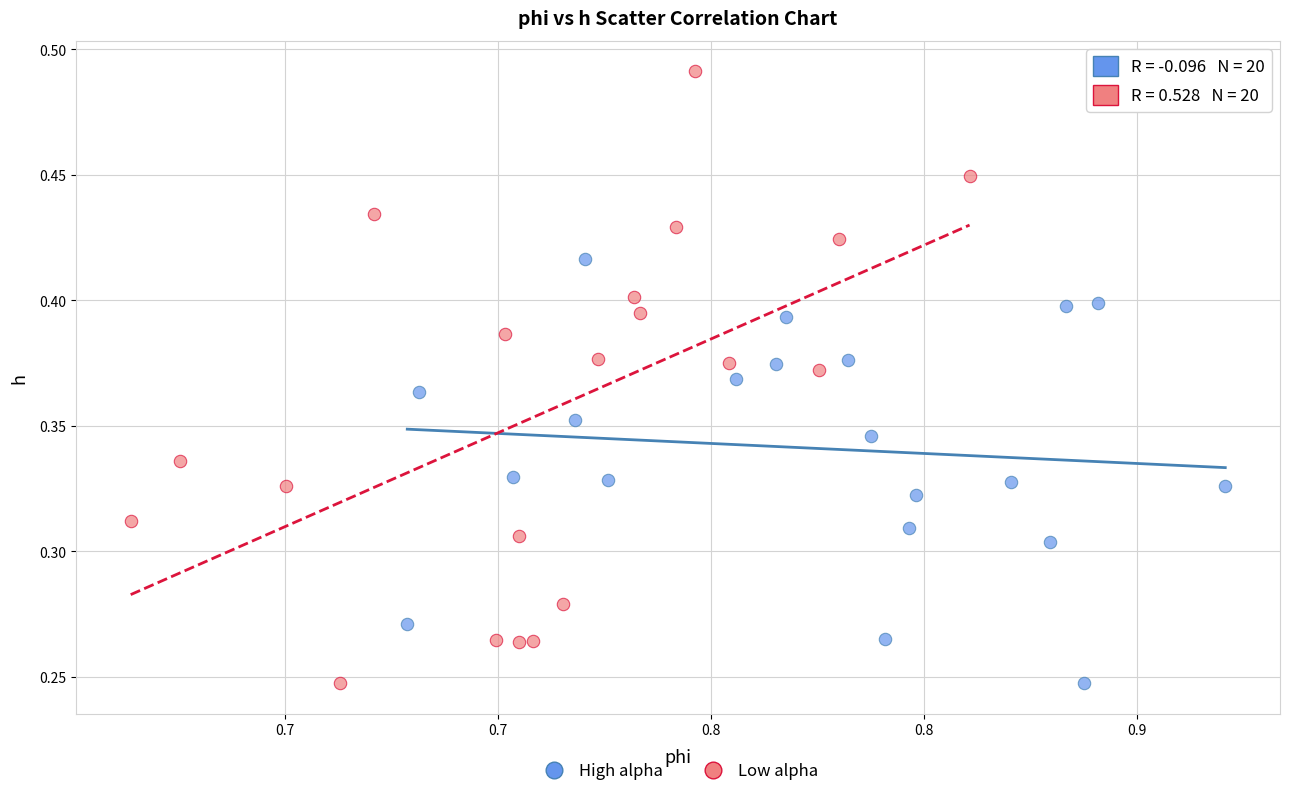

Which series has the widest spread of Y values?

Low alpha